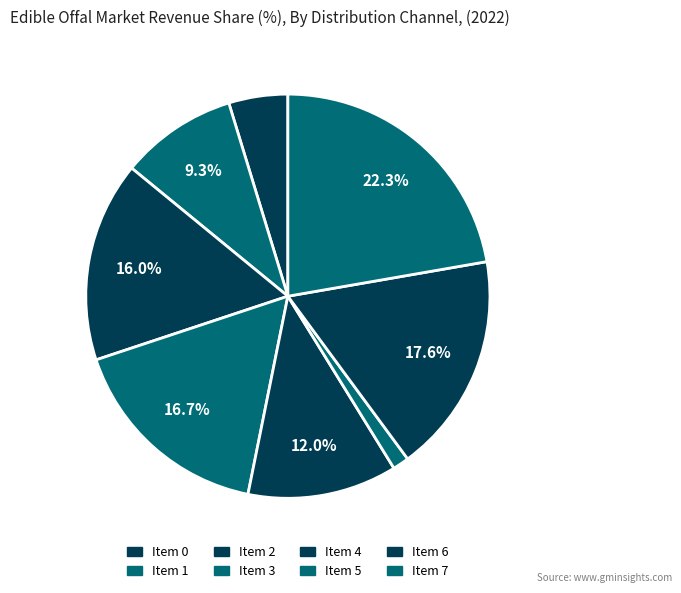

Count the number of slices in the pie.

8